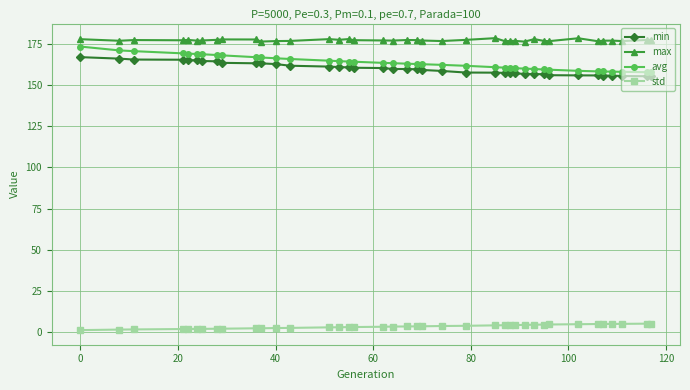

What is the difference between the second highest and minimum values in the max series?

2.0